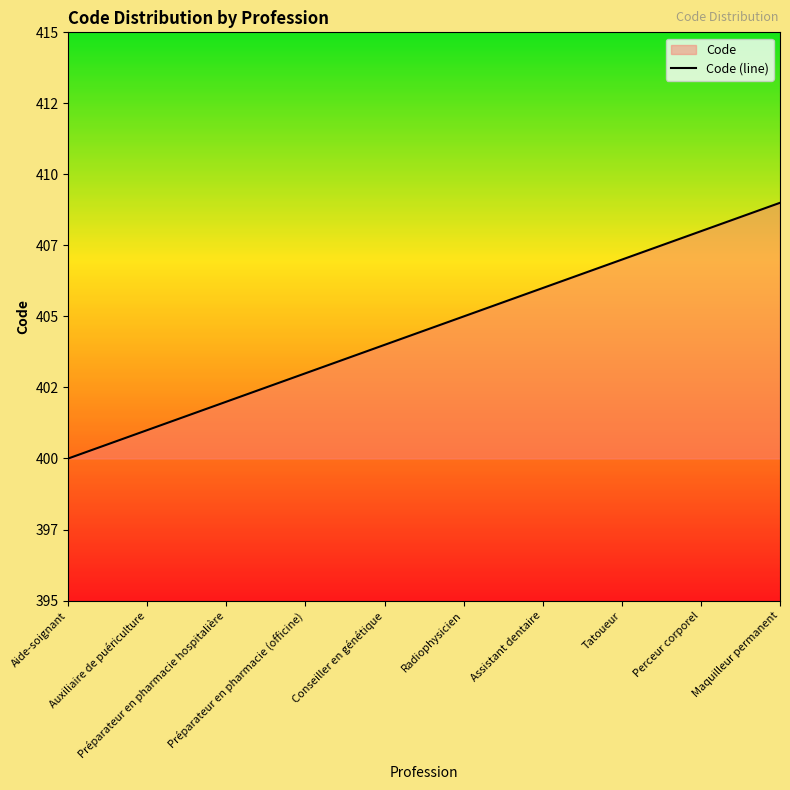

List the labels in order of value, smallest first.

Aide-soignant, Auxiliaire de puériculture, Préparateur en pharmacie hospitalière, Préparateur en pharmacie (officine), Conseiller en génétique, Radiophysicien, Assistant dentaire, Tatoueur, Perceur corporel, Maquilleur permanent